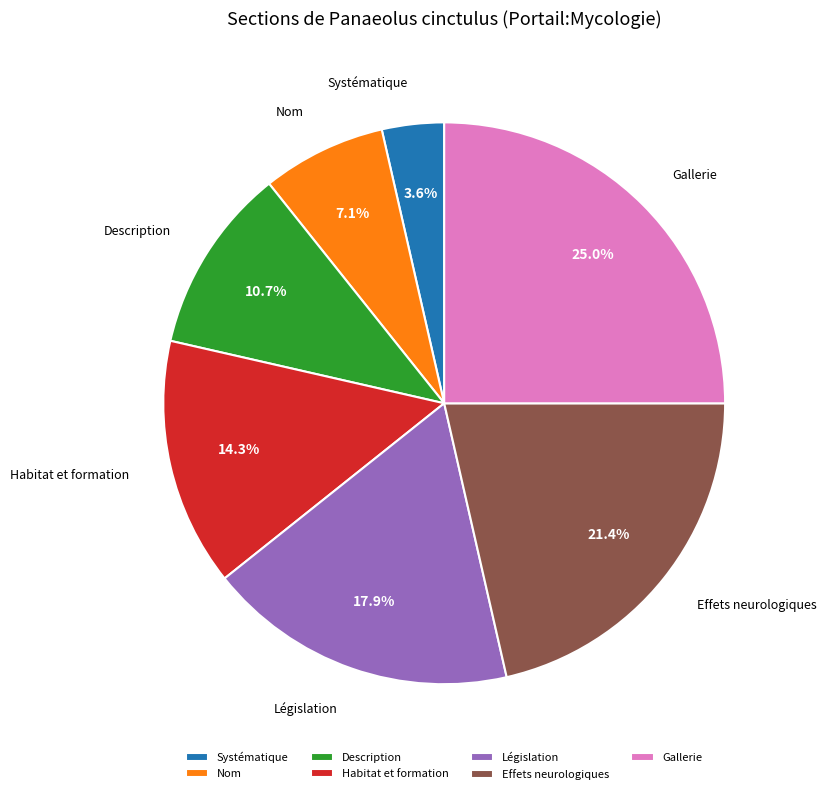

To the nearest percent, what is the average slice percentage?

14%